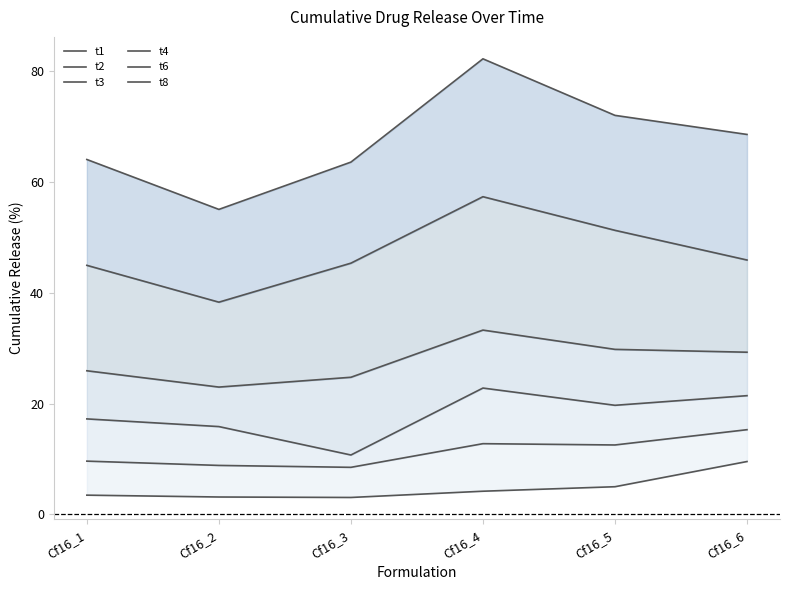

What is the minimum value shown in the chart?

3.1